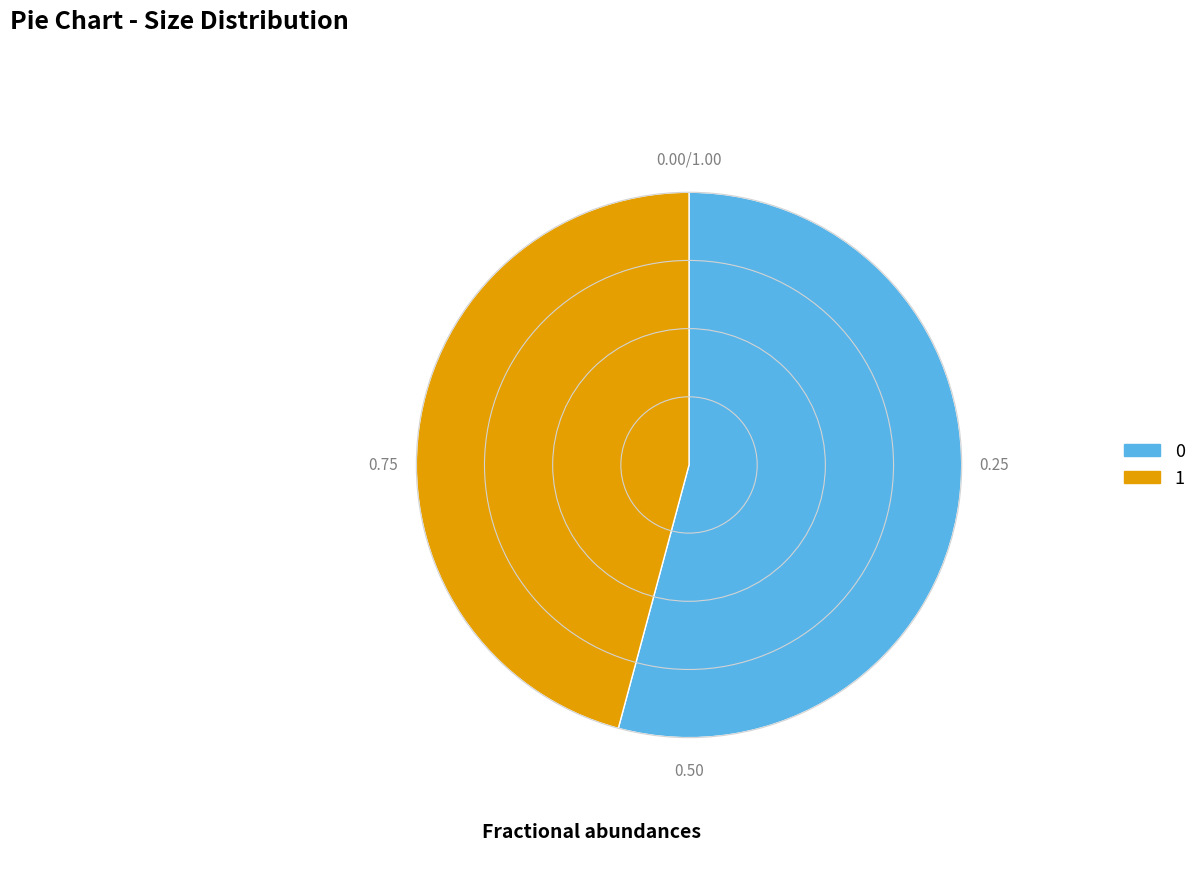

Rank the categories by value from lowest to highest.

1, 0